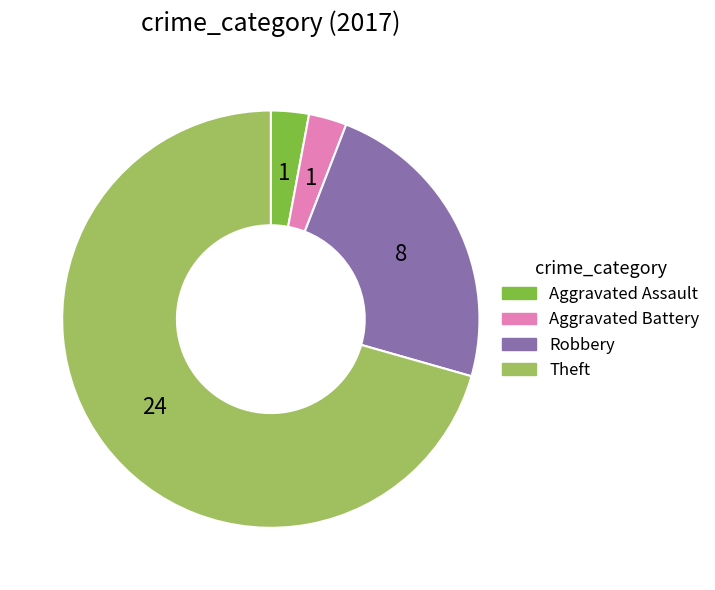

Do Theft and Aggravated Assault together represent more than half of the pie?

Yes